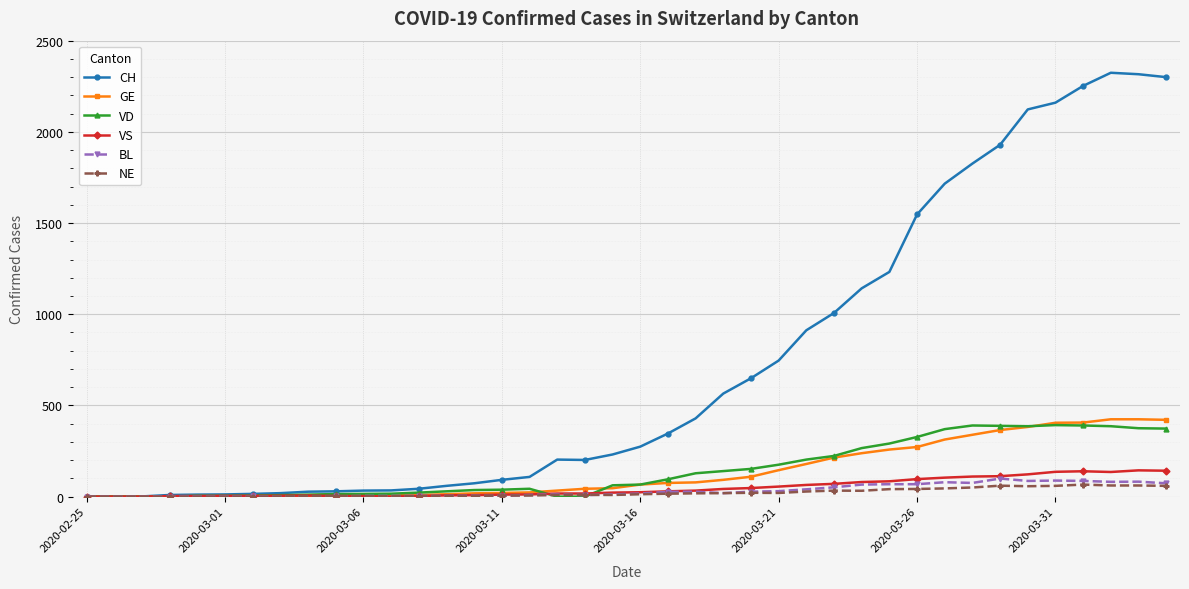

At how many categories does at least one series exceed 1203?

11